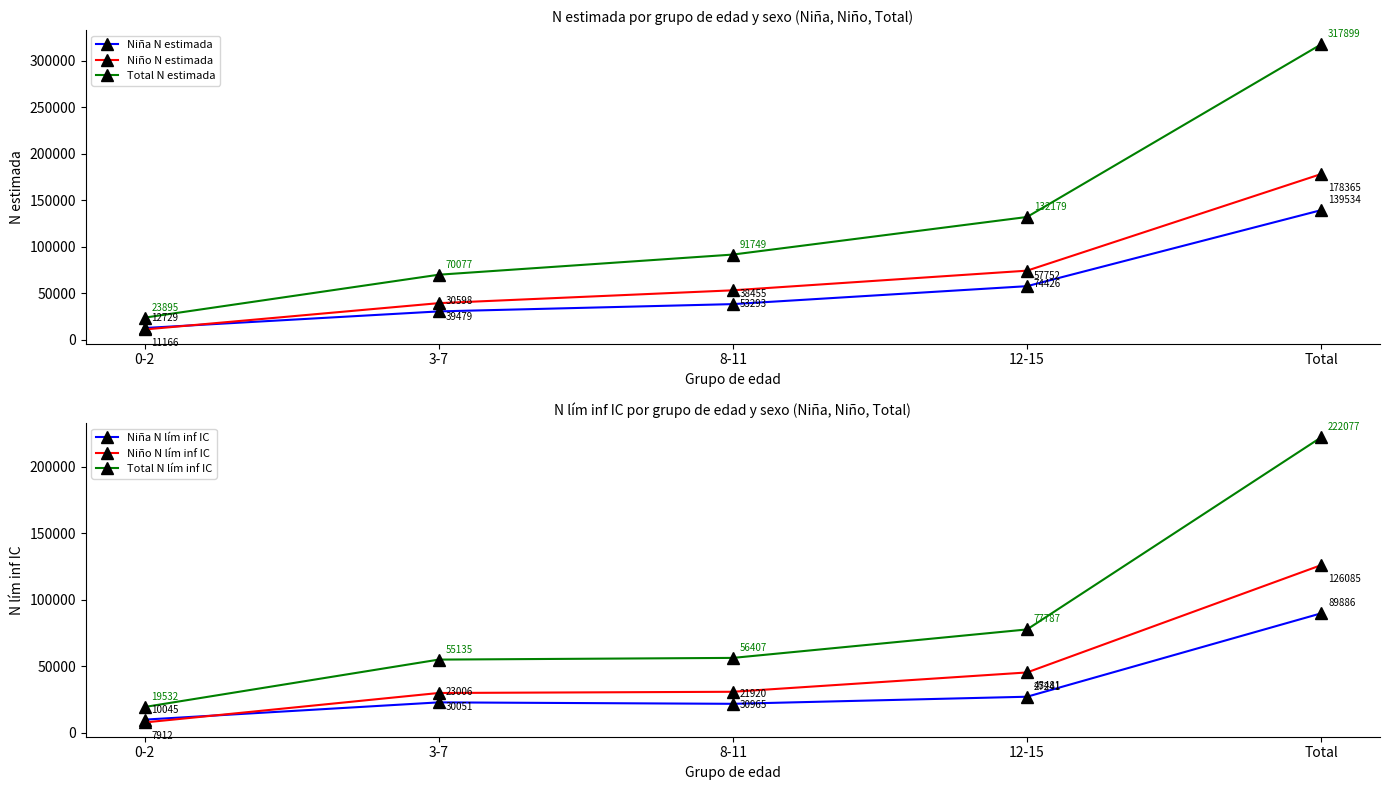

Between 0-2 and 3-7, which series saw the biggest shift?

Total N estimada